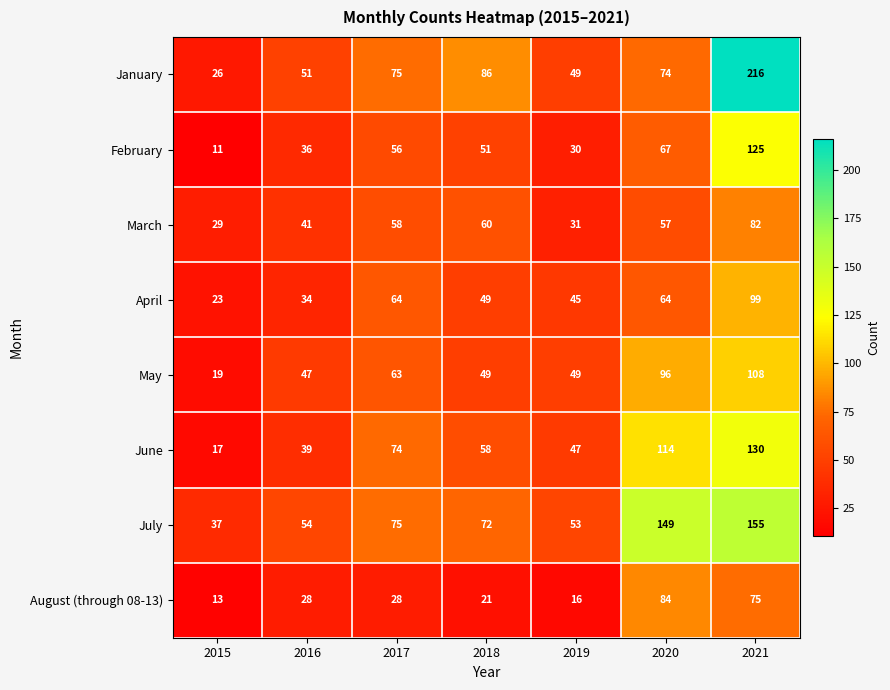

Which series has the largest total across all categories?

July